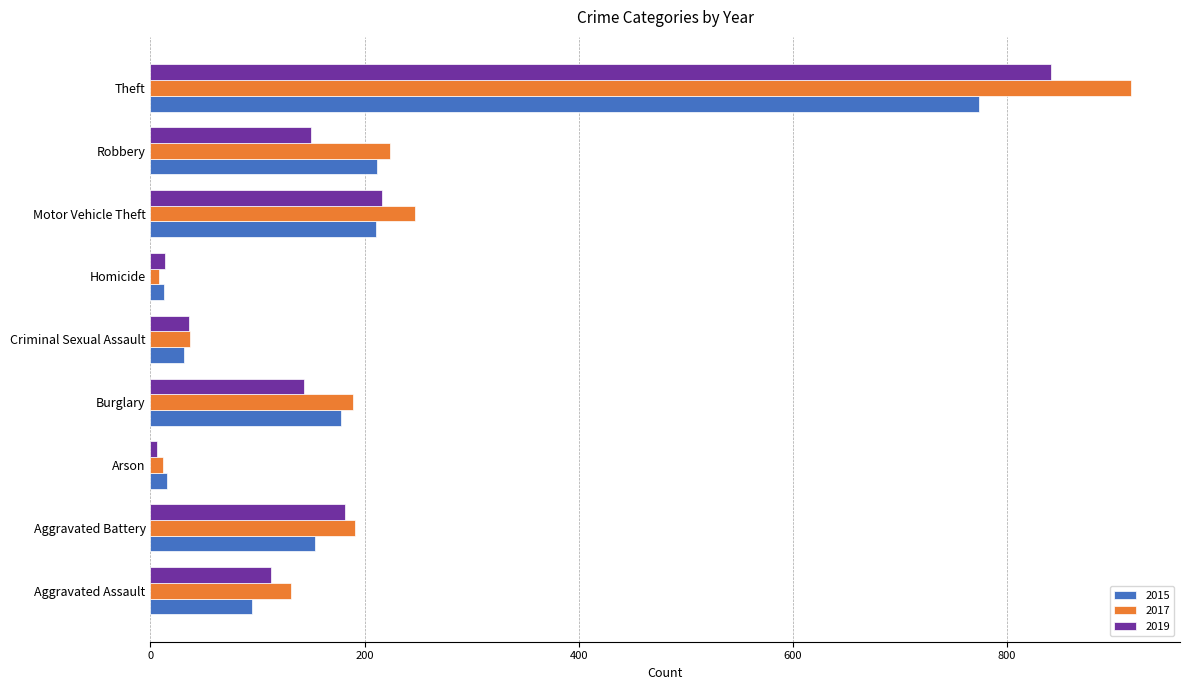

Which series has the largest range (max minus min)?

2017